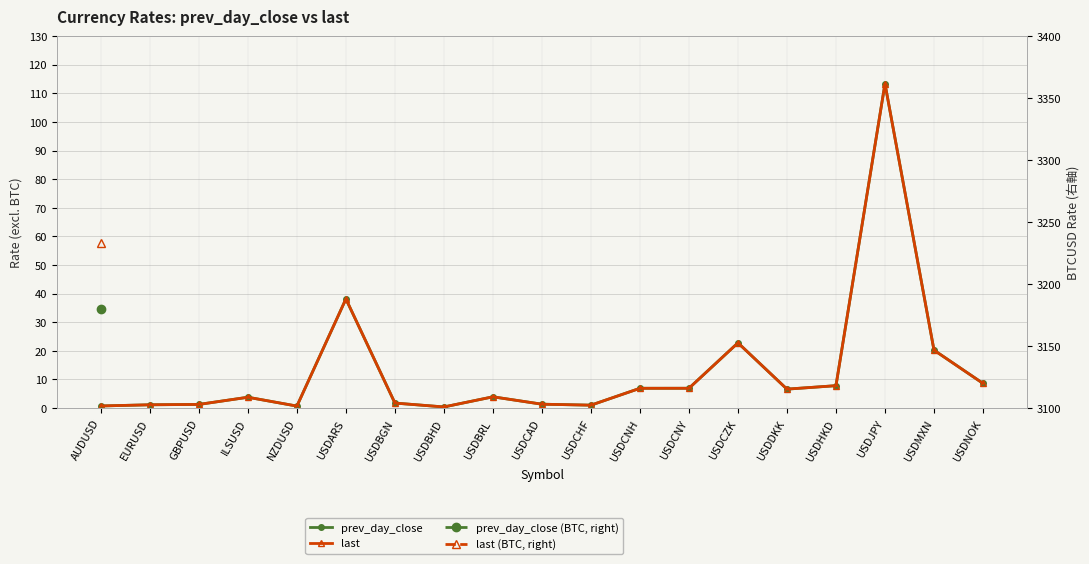

How many times do last and prev_day_close cross each other?

4